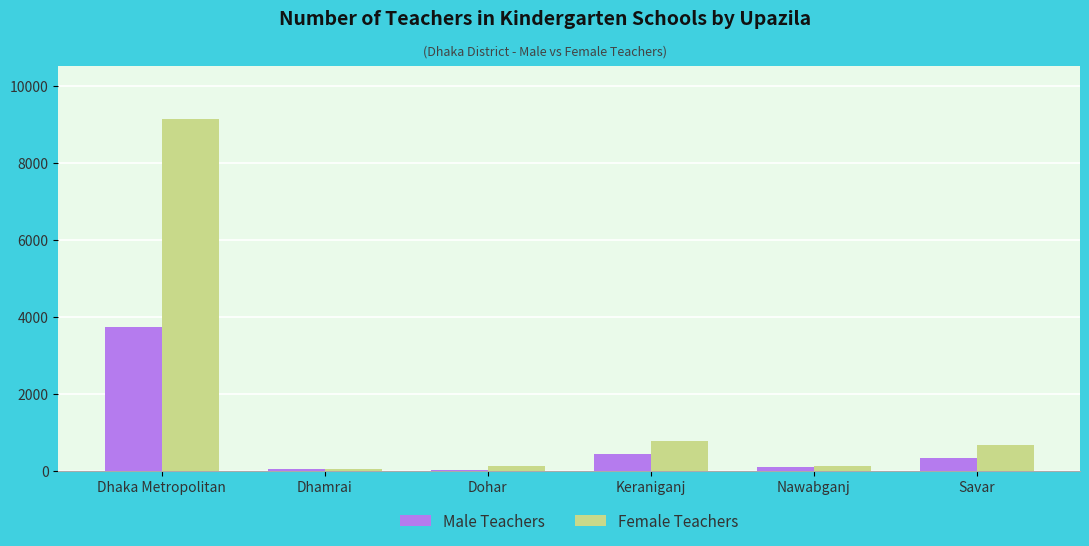

What is the greatest value displayed?

9144